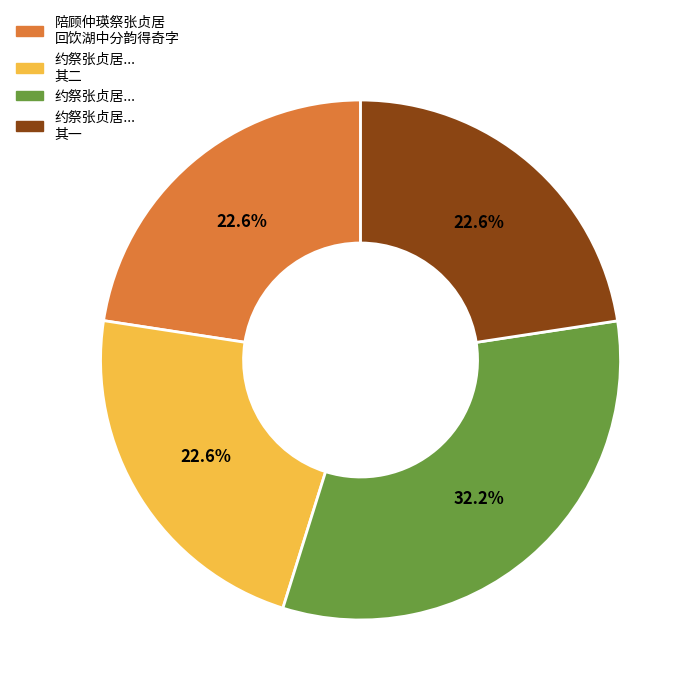

What is the ratio of the value at 陪顾仲瑛祭张贞居 回饮湖中分韵得奇字 to the value at 约祭张贞居... 其二?

1.0